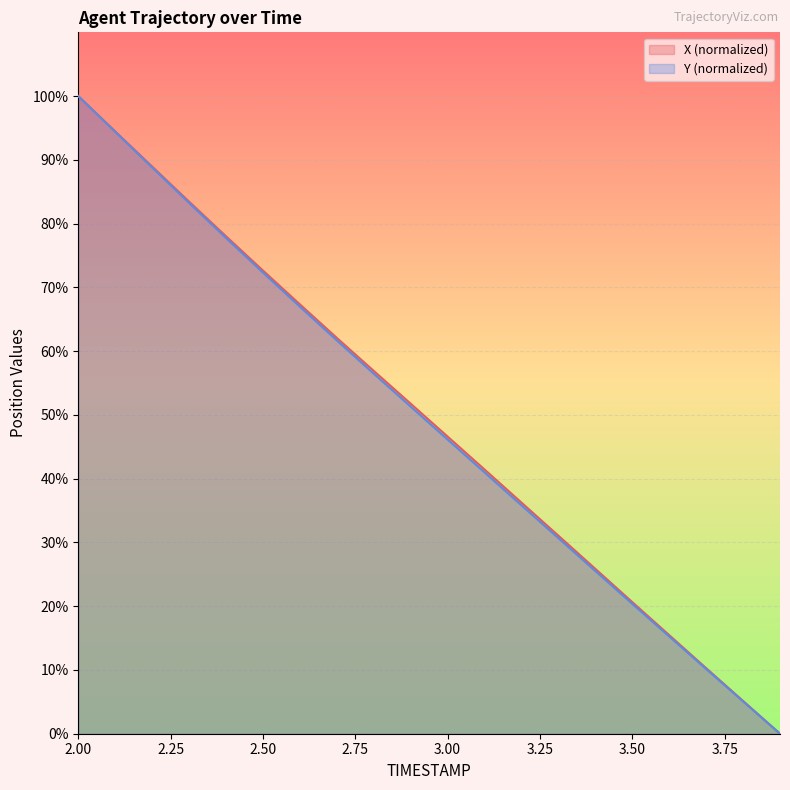

Rank the series by their average value, from lowest to highest.

Y, X